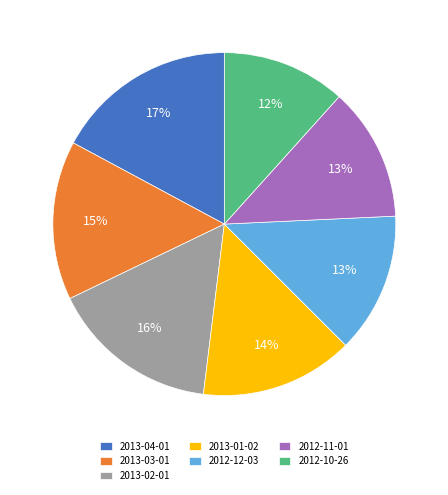

What is the largest slice in the pie chart?

2013-04-01